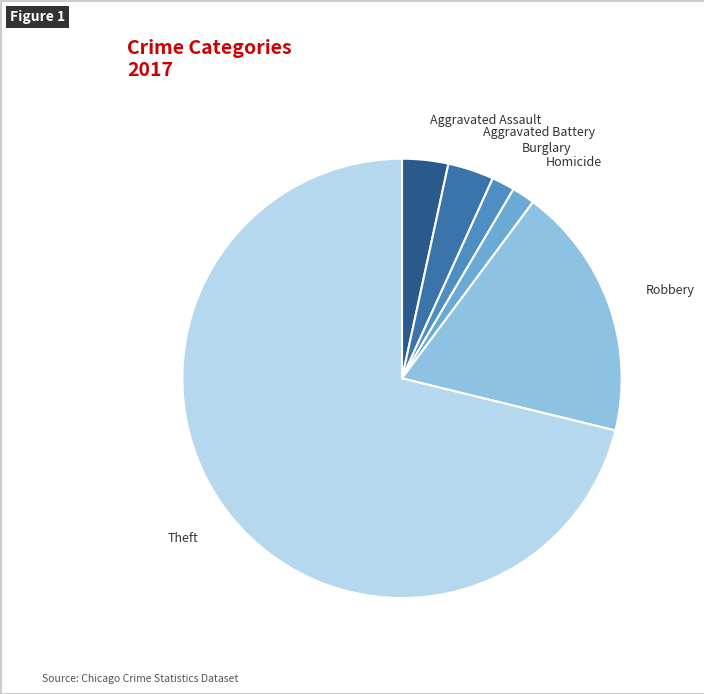

Do Aggravated Battery and Homicide together represent more than half of the pie?

No